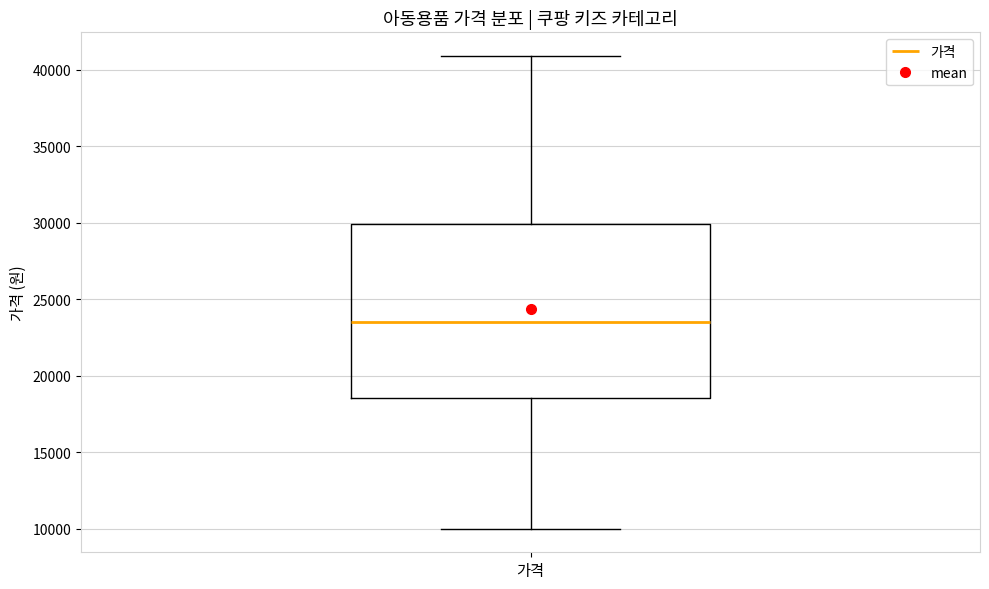

Transcribe this box plot: give where the median line is, the range the box spans, and where the two whiskers end, as read against the y-axis. The values are not printed on the chart, so give them approximately, as read against the axis.

median 23500, box 18500 to 30000, whiskers 10000 to 41000